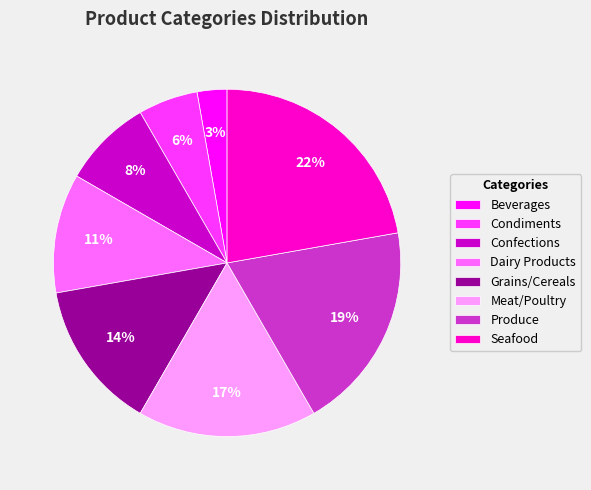

Does Grains/Cereals represent more than half of the total?

No